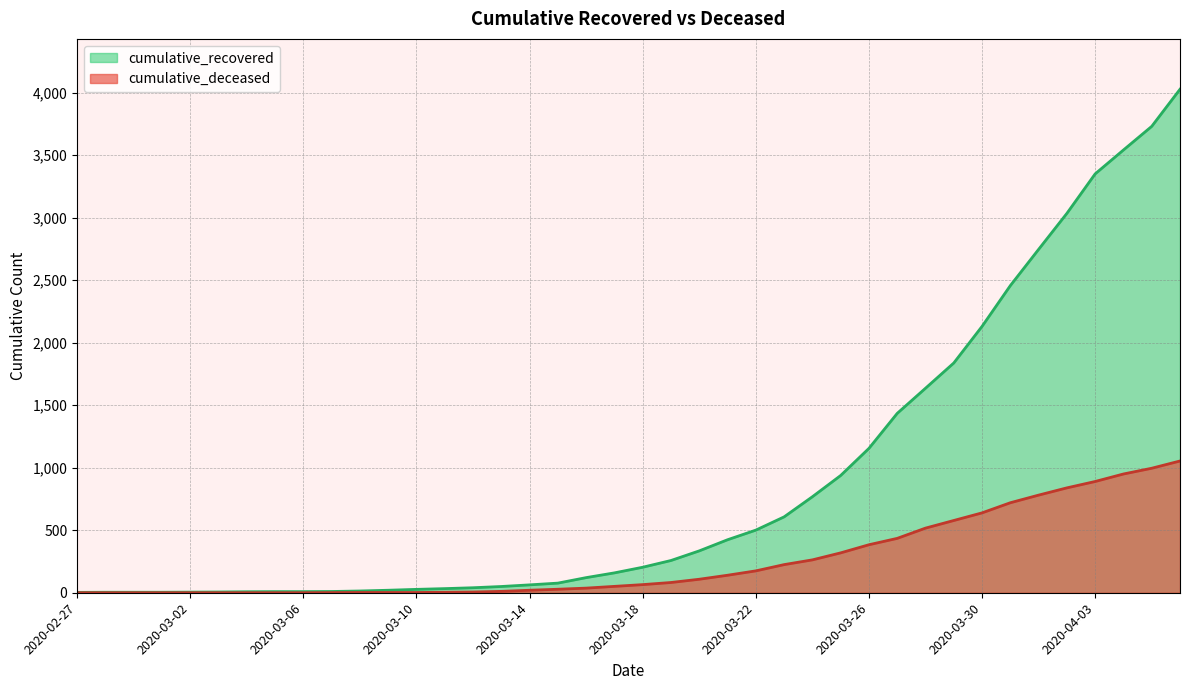

Is it true that cumulative_deceased equals 639 at 2020-03-30?

True